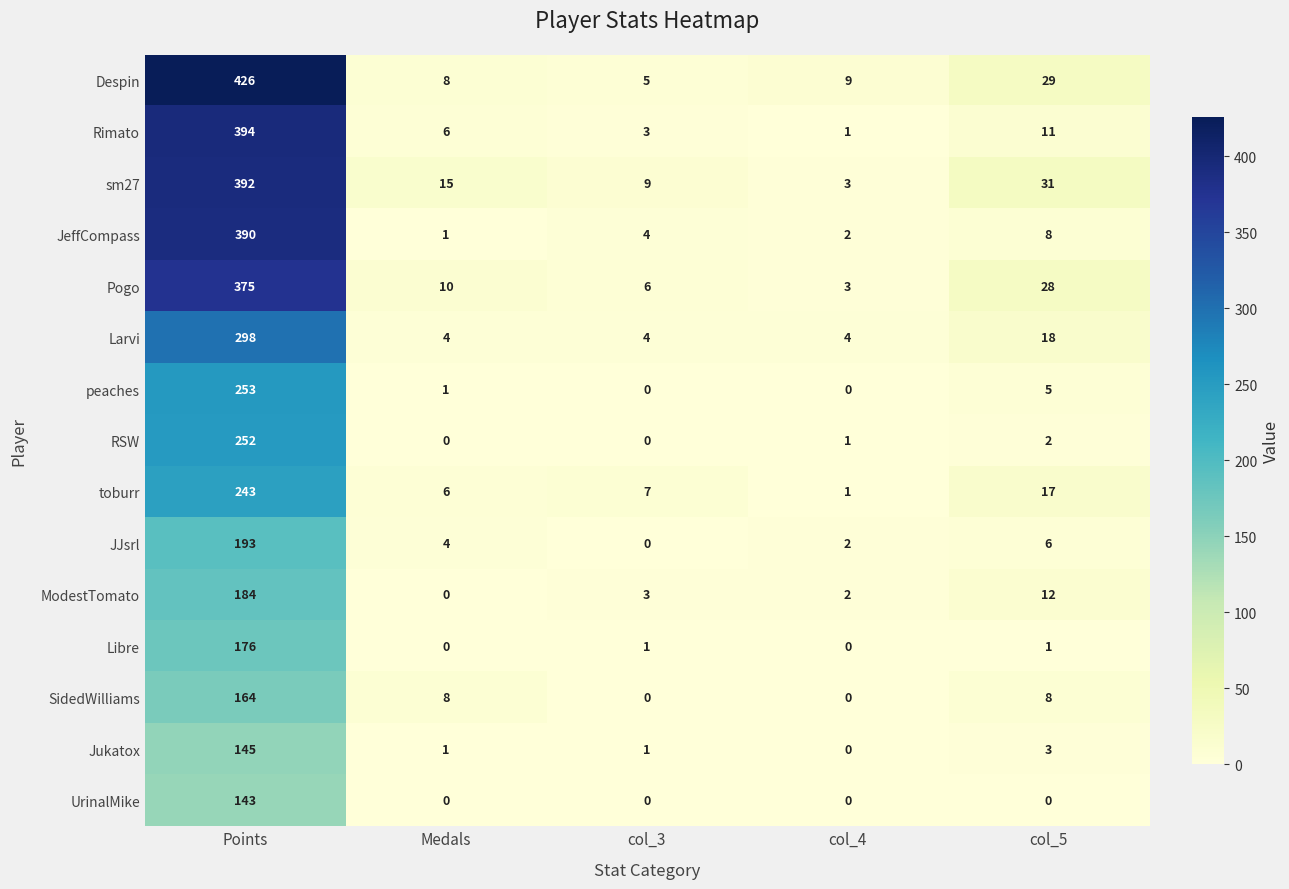

Which category has the highest value across all series?

Points